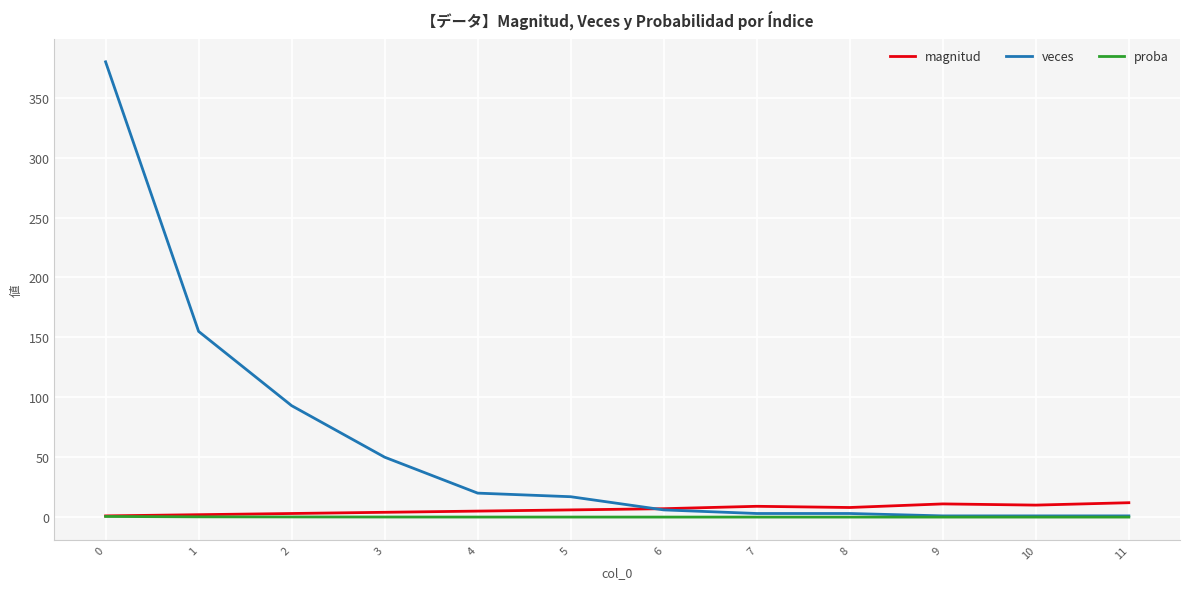

At how many categories does at least one series exceed 91?

3